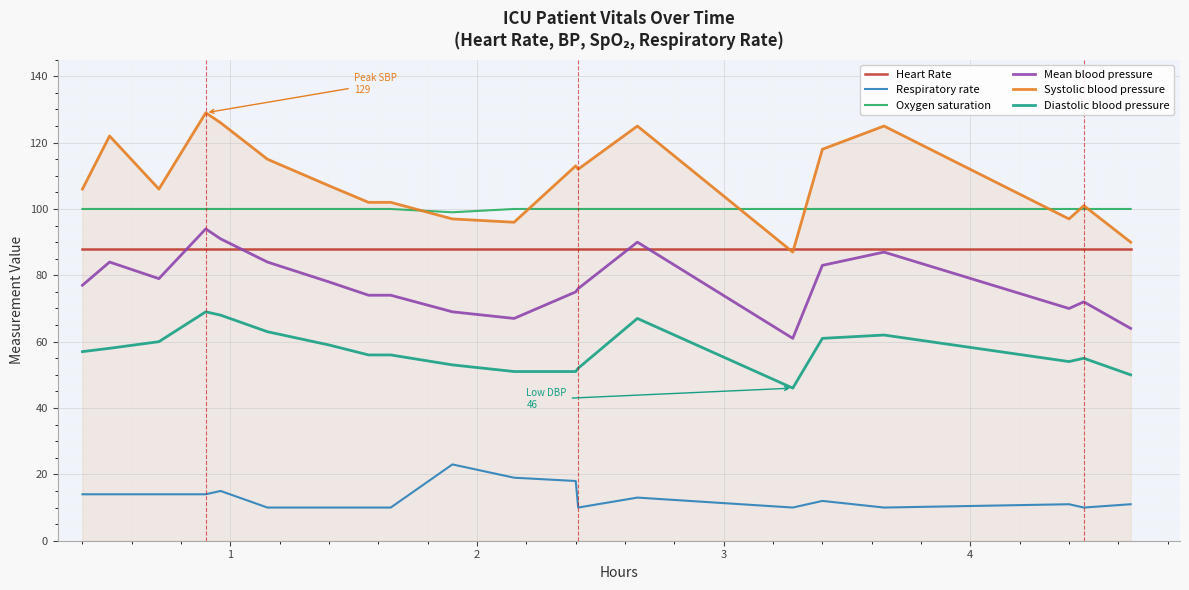

What is the greatest value displayed?

129